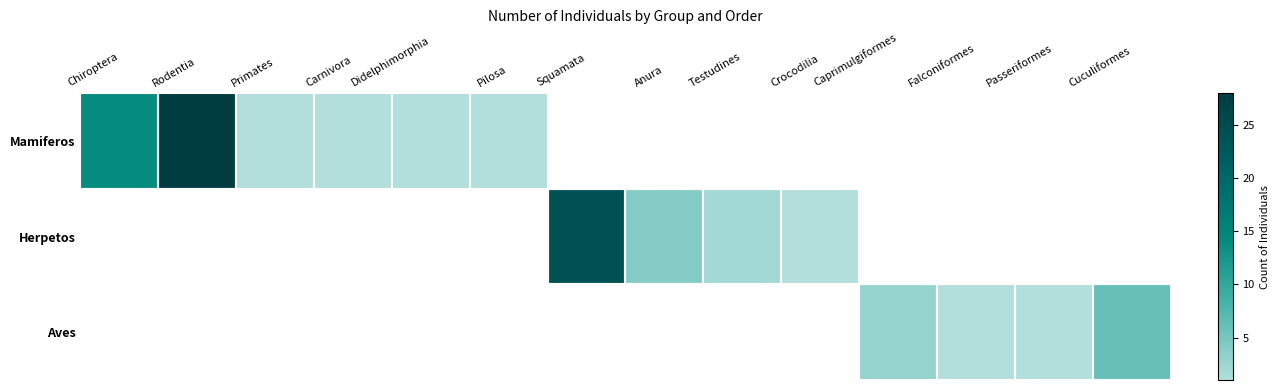

Reading left to right, list all the values displayed in this chart.

Mamiferos: Chiroptera=14	Rodentia=28	Primates=1	Carnivora=1	Didelphimorphia=1	Pilosa=1	Squamata=0	Anura=0	Testudines=0	Crocodilia=0	Caprimulgiformes=0	Falconiformes=0	Passeriformes=0	Cuculiformes=0
Herpetos: Chiroptera=0	Rodentia=0	Primates=0	Carnivora=0	Didelphimorphia=0	Pilosa=0	Squamata=24	Anura=4	Testudines=2	Crocodilia=1	Caprimulgiformes=0	Falconiformes=0	Passeriformes=0	Cuculiformes=0
Aves: Chiroptera=0	Rodentia=0	Primates=0	Carnivora=0	Didelphimorphia=0	Pilosa=0	Squamata=0	Anura=0	Testudines=0	Crocodilia=0	Caprimulgiformes=3	Falconiformes=1	Passeriformes=1	Cuculiformes=6